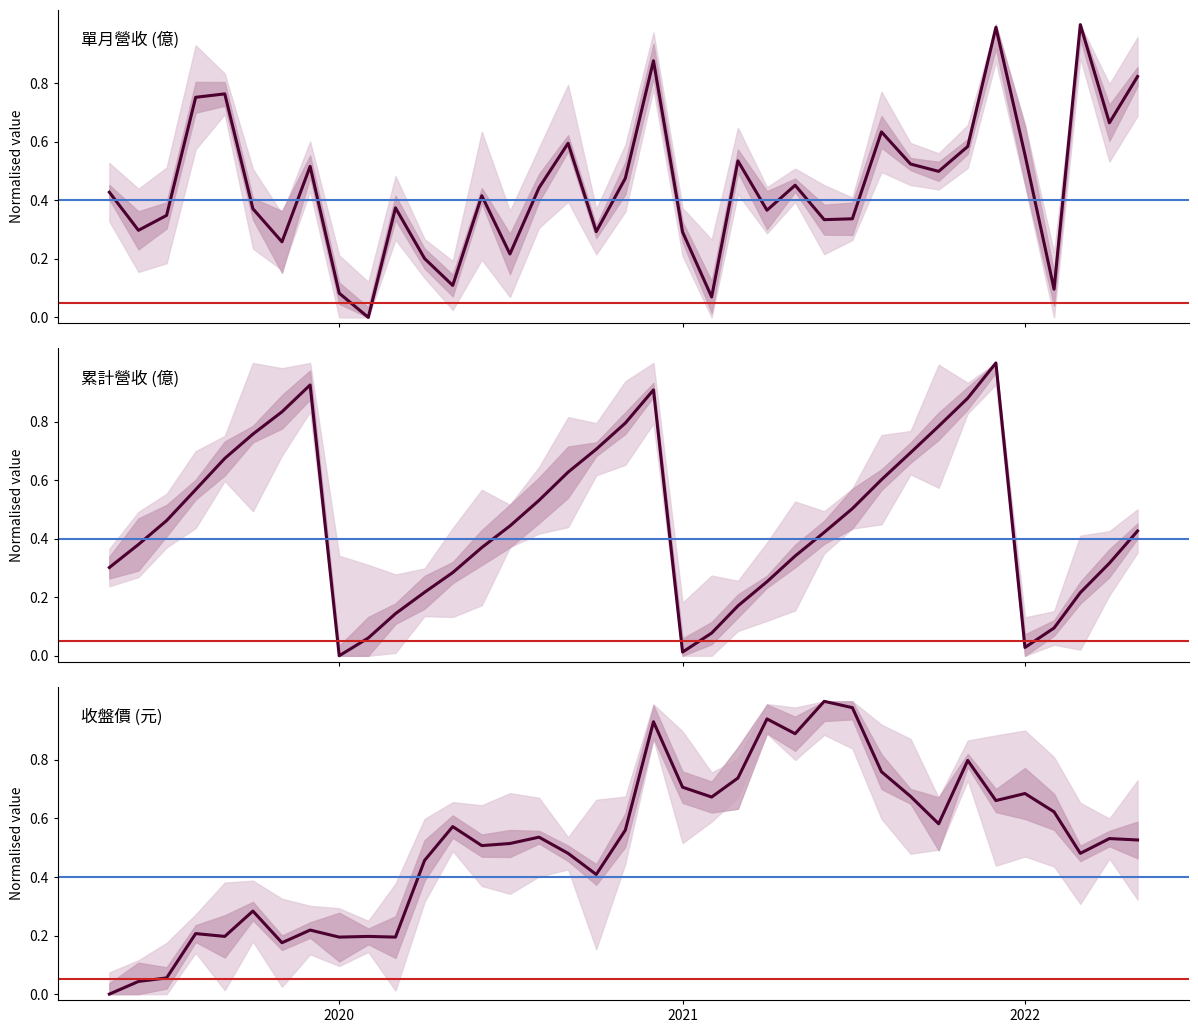

Is the value of 單月營收 (億) at 23 greater than the value of 收盤價 (元) at 2022?

No